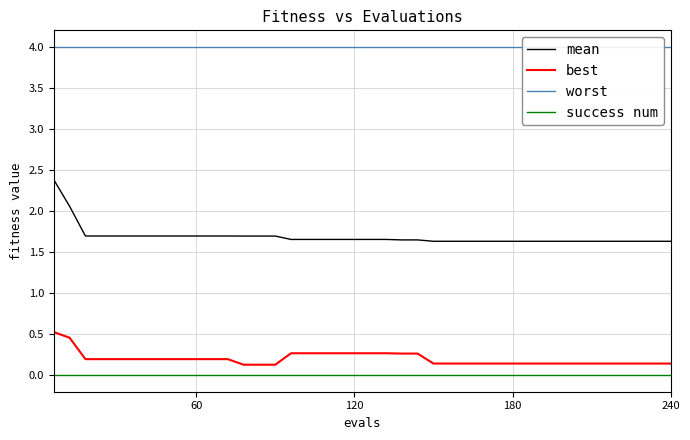

Is it true that best equals 0.3 at 180?

False